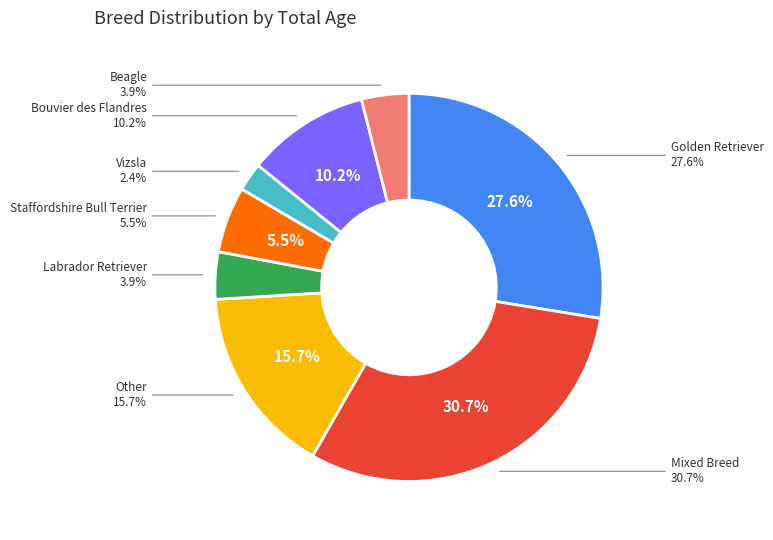

Rank the categories by value from lowest to highest.

Vizsla, Labrador Retriever, Beagle, Staffordshire Bull Terrier, Bouvier des Flandres, Other, Golden Retriever, Mixed Breed